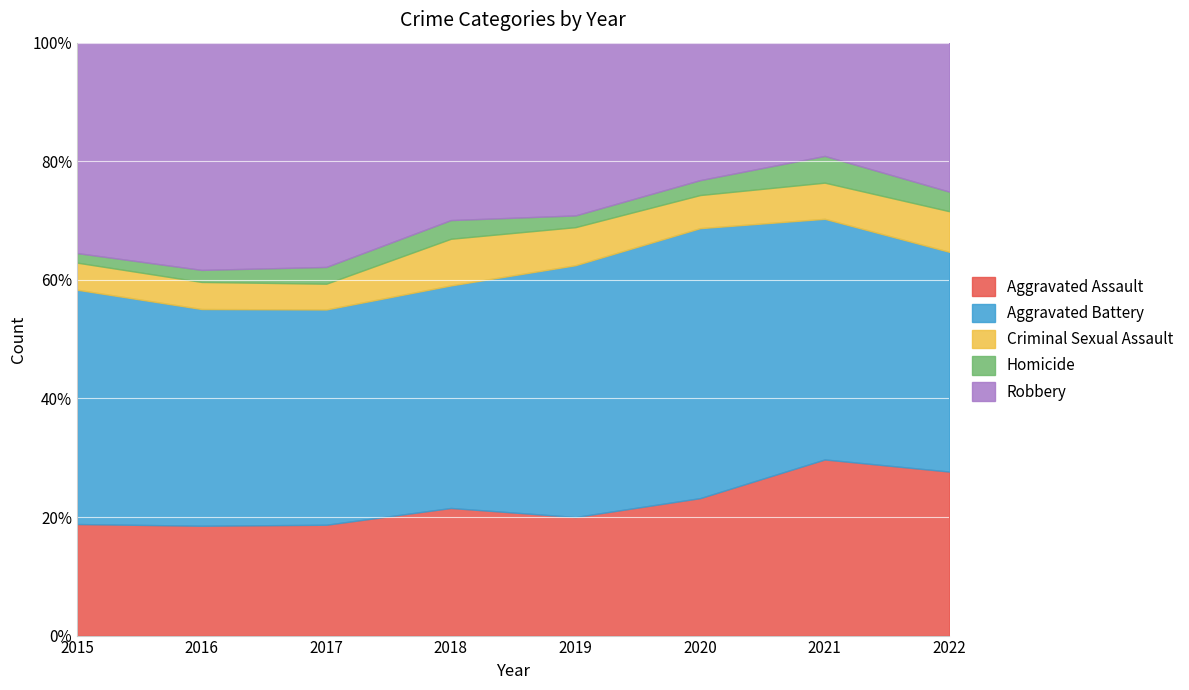

At which label does Robbery first exceed 118?

2015